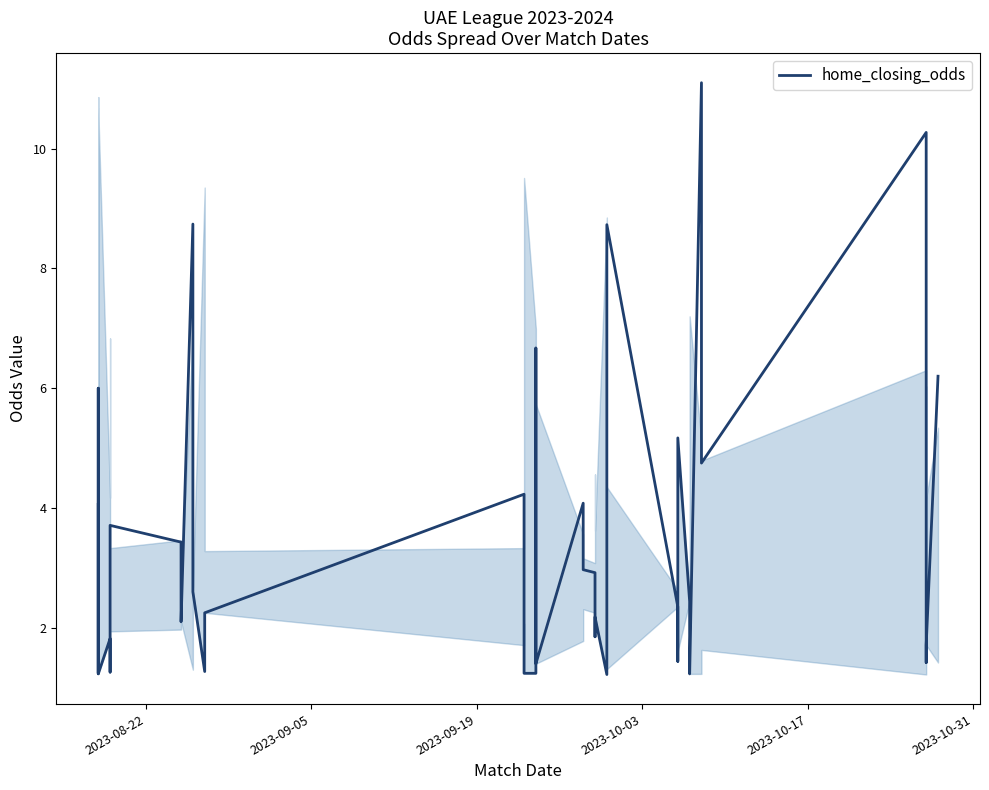

What is the value of the 23rd point from the left?

3.0